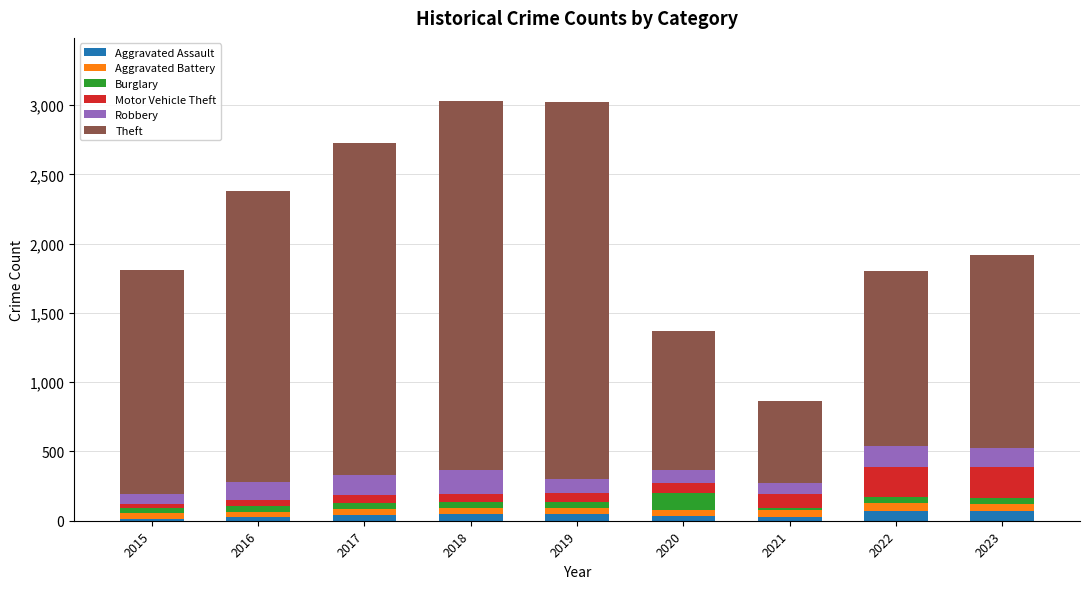

What is the maximum value for Aggravated Assault?

70